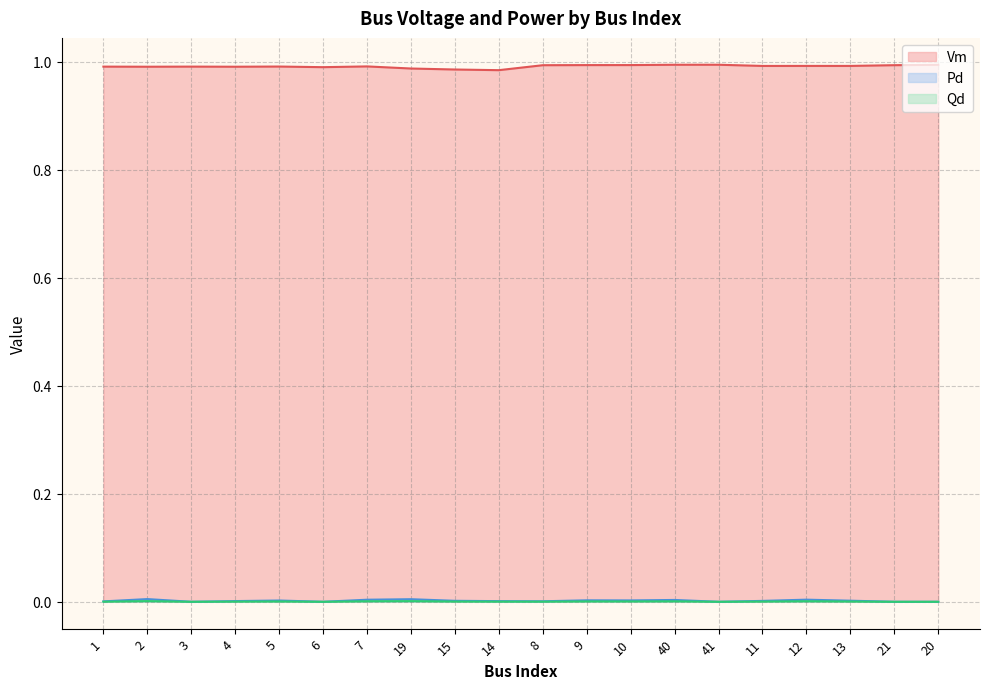

Reading left to right, transcribe all the data shown in this chart.

Vm: 1.0	1.0	1.0	1.0	1.0	1.0	1.0	1.0	1.0	1.0	1.0	1.0	1.0	1.0	1.0	1.0	1.0	1.0	1.0	1.0
Pd: 0.0	0.0	0.0	0.0	0.0	0.0	0.0	0.0	0.0	0.0	0.0	0.0	0.0	0.0	0.0	0.0	0.0	0.0	0.0	0.0
Qd: 0.0	0.0	0.0	0.0	0.0	0.0	0.0	0.0	0.0	0.0	0.0	0.0	0.0	0.0	0.0	0.0	0.0	0.0	0.0	0.0